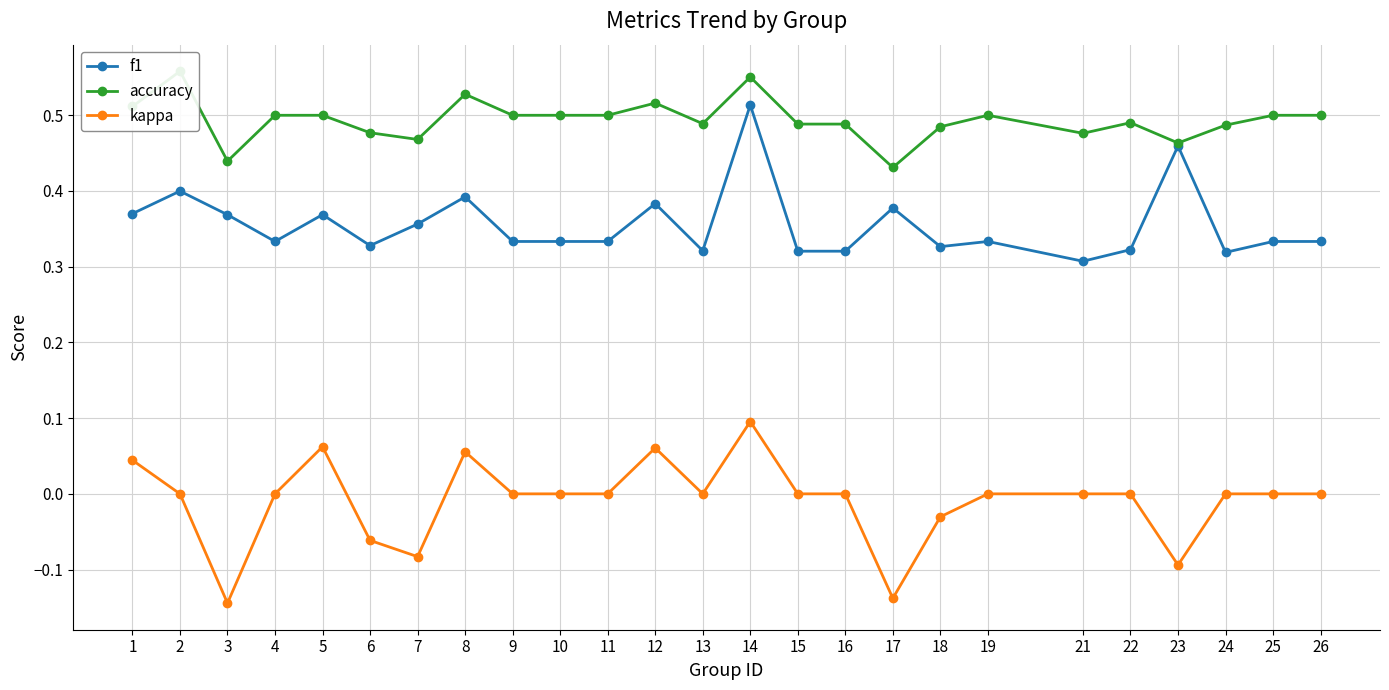

True or false: accuracy and kappa cross at least once.

False